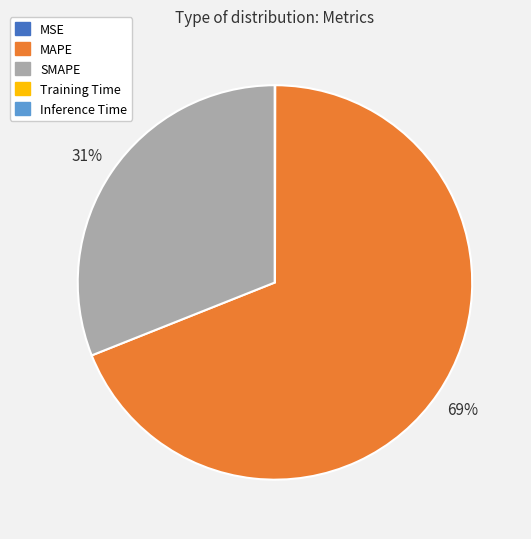

Which has a higher value, MAPE or SMAPE?

MAPE